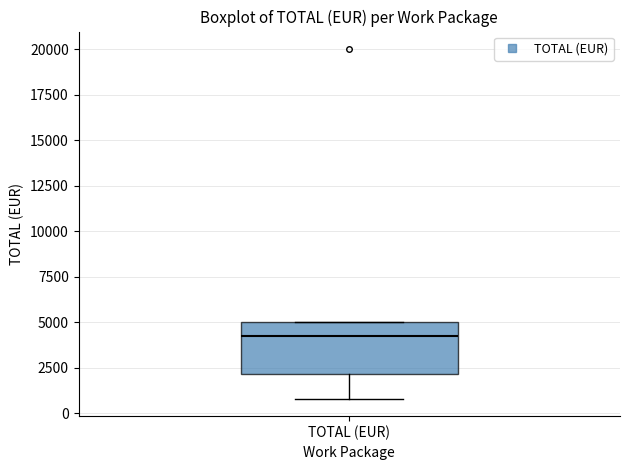

Where is the lower edge of the box for TOTAL (EUR) on the y-axis? The values are not printed on the chart, so give them approximately, as read against the axis.

2000